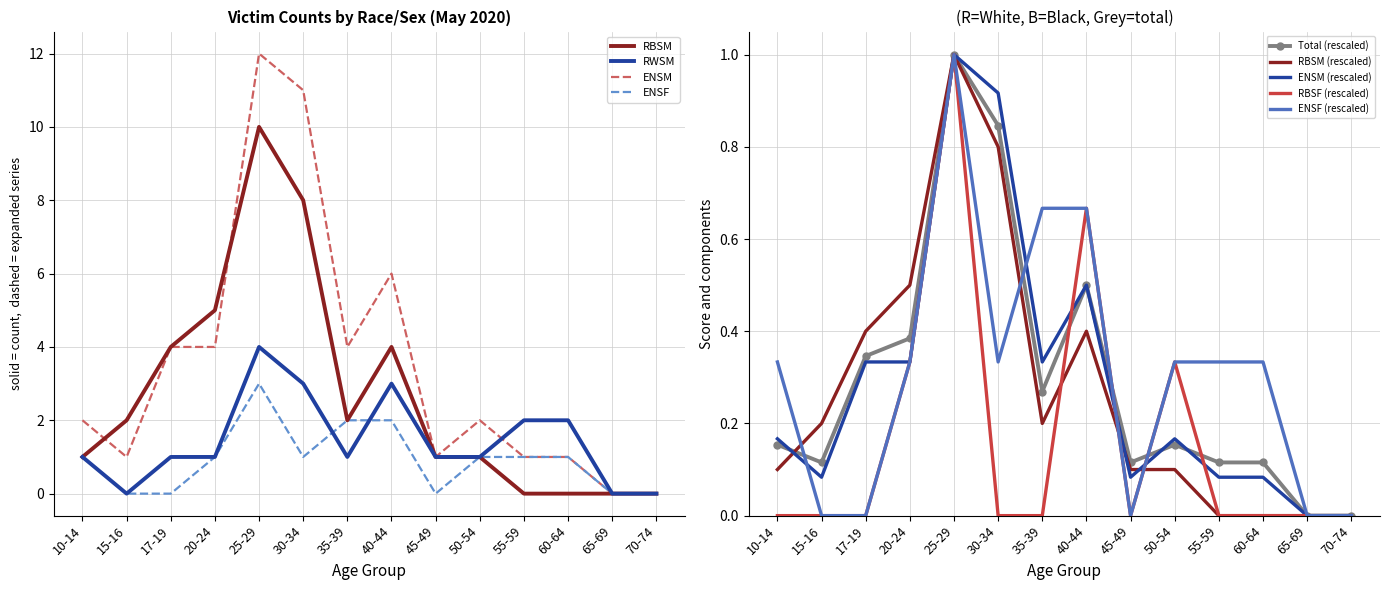

True or false: RBSF has a value of 0.0 at 35-39.

True